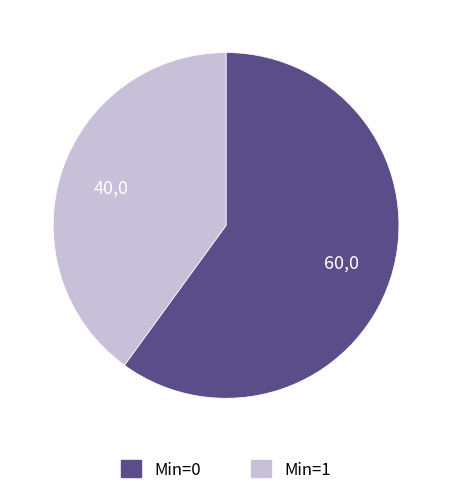

Count the number of slices in the pie.

2